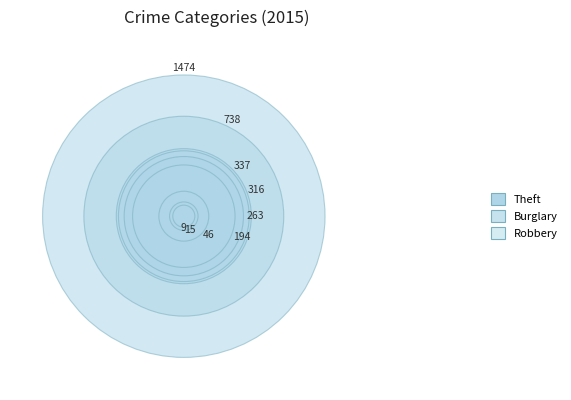

What percentage is the Criminal Sexual Assault slice, to the nearest percent?

1%